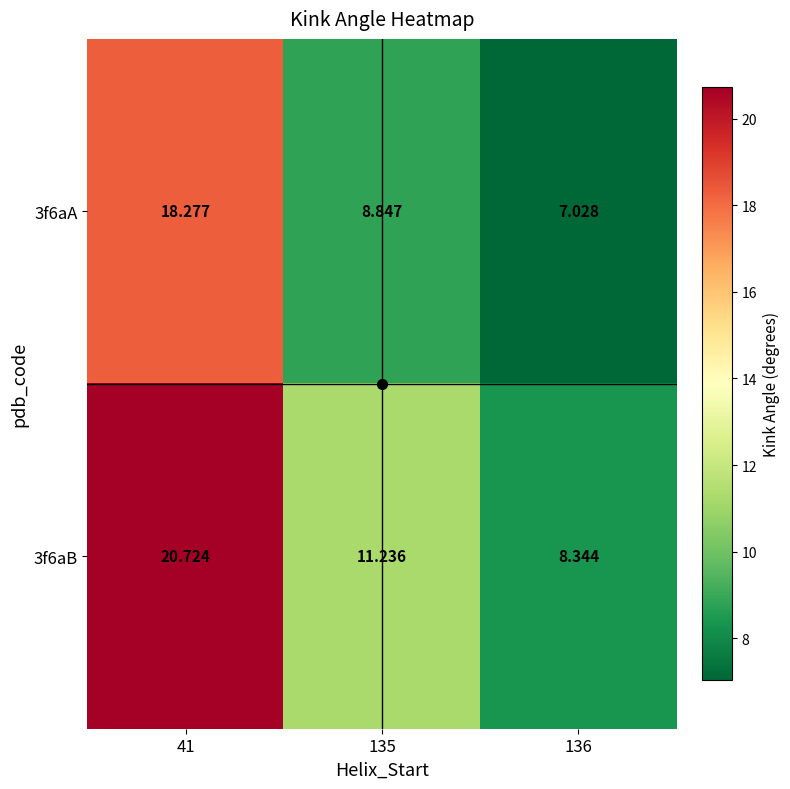

Is the value of 3f6aA at 136 greater than the value of 3f6aB at 136?

No